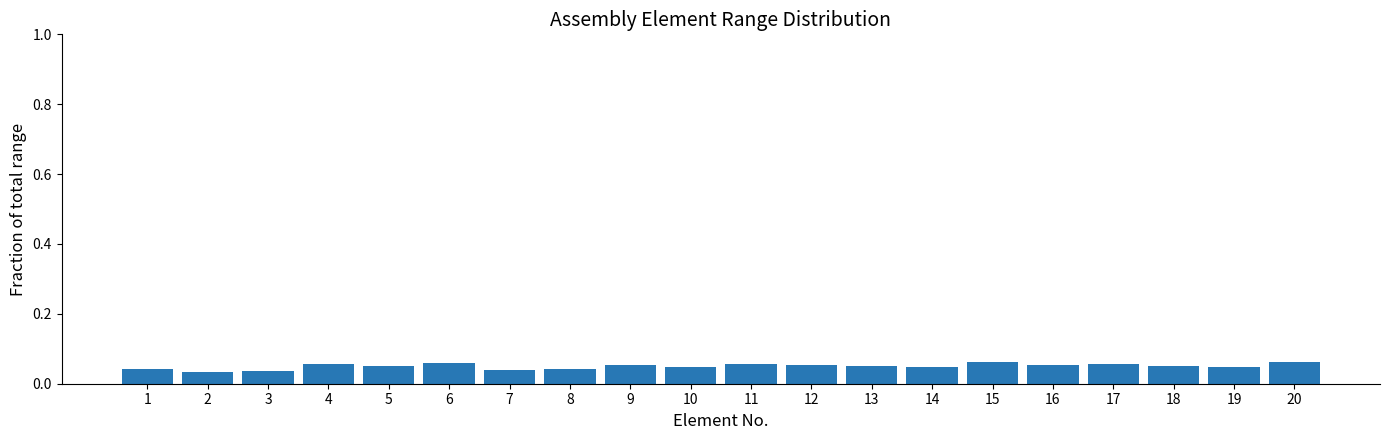

How many values are between 0 and 1?

20